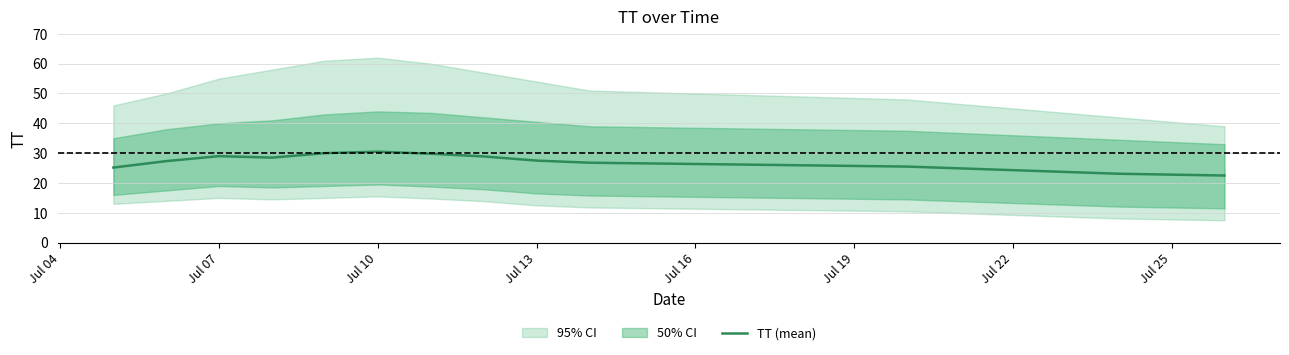

What is the minimum value for TT (mean)?

22.5